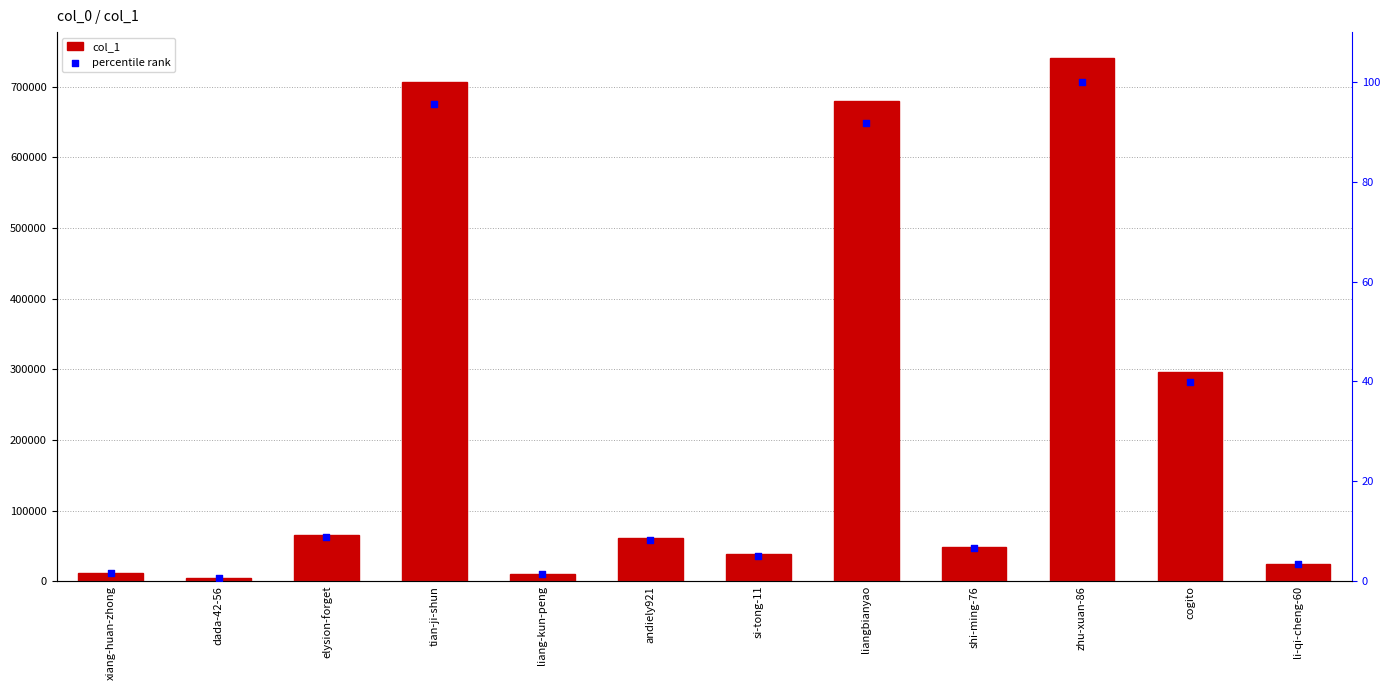

What are all the series names shown in the legend?

col_1, percentile rank